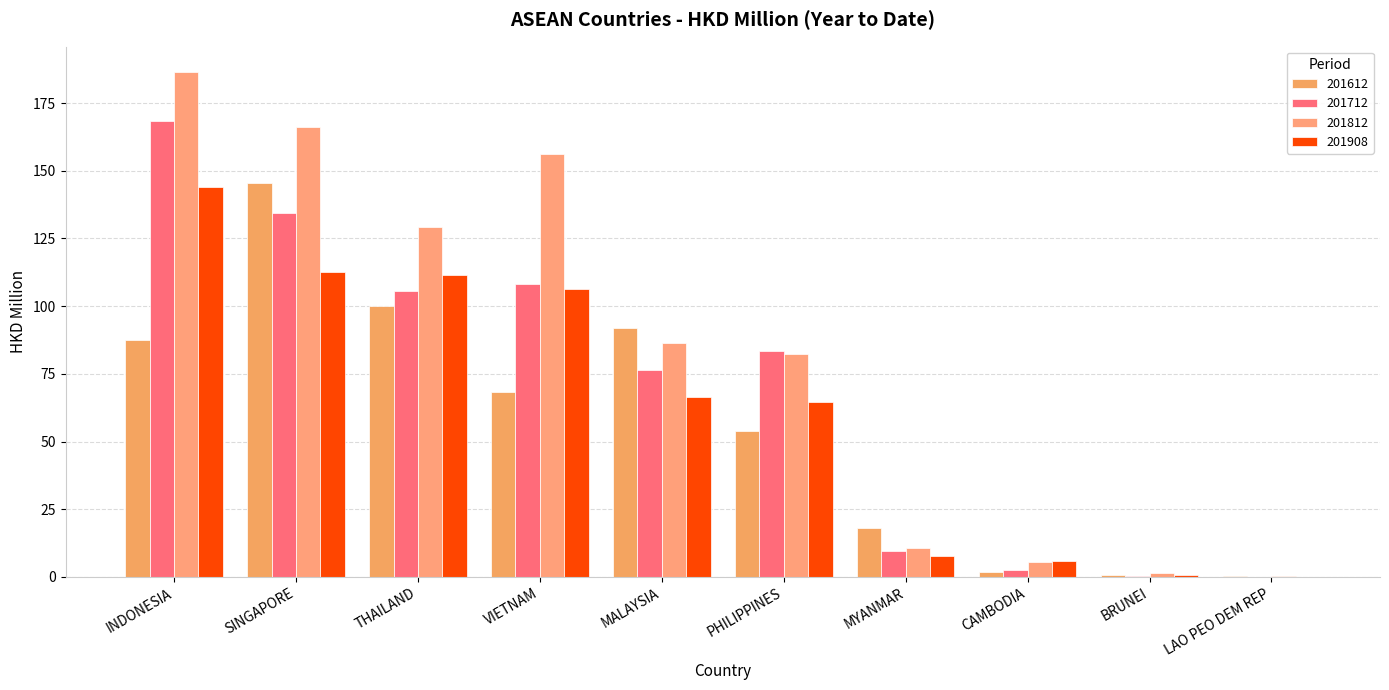

How many distinct data groups are displayed?

4